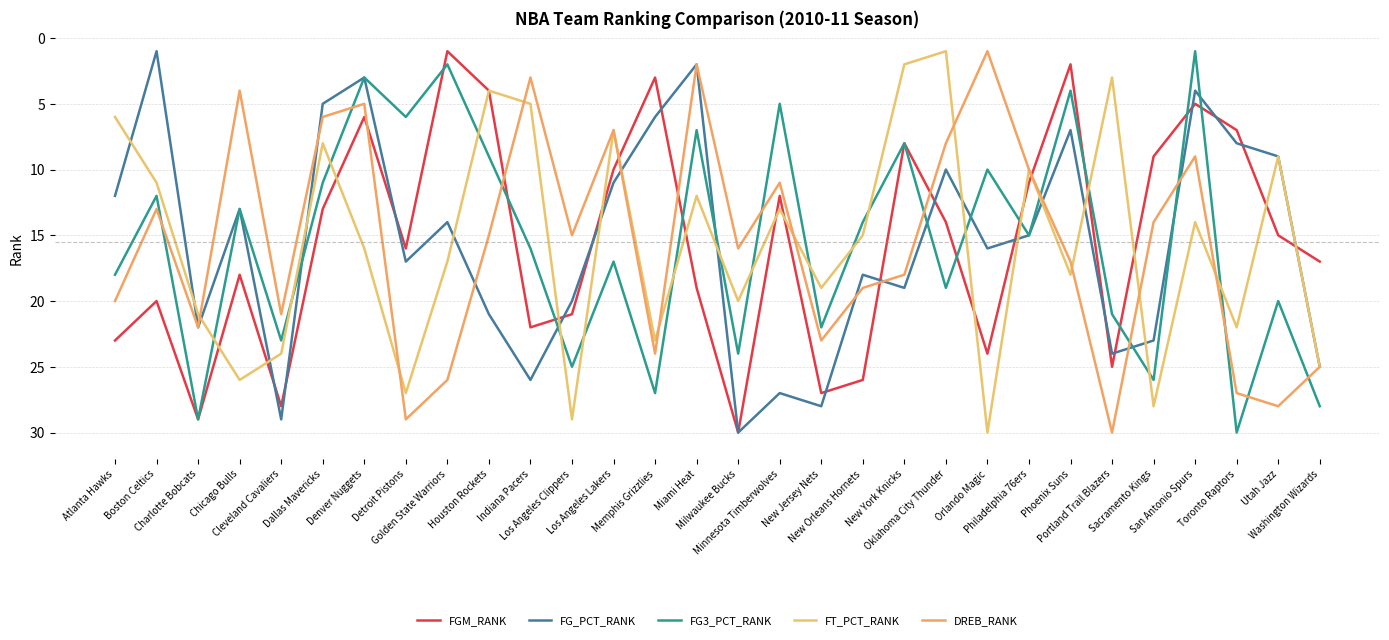

How many interior local peaks does the FG3_PCT_RANK series have?

11